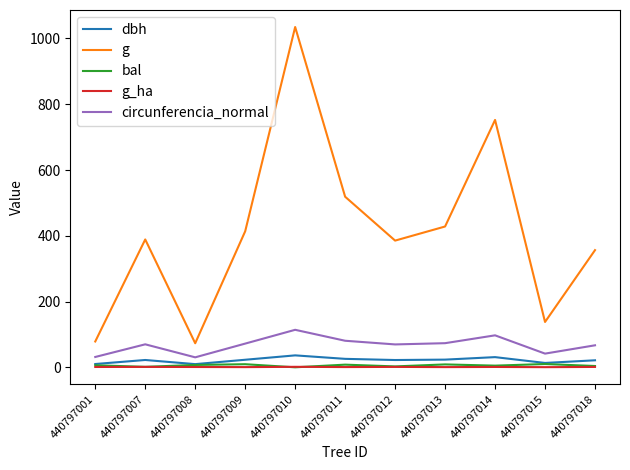

What is the difference between the bal values at 440797010 and 440797018?

3.9